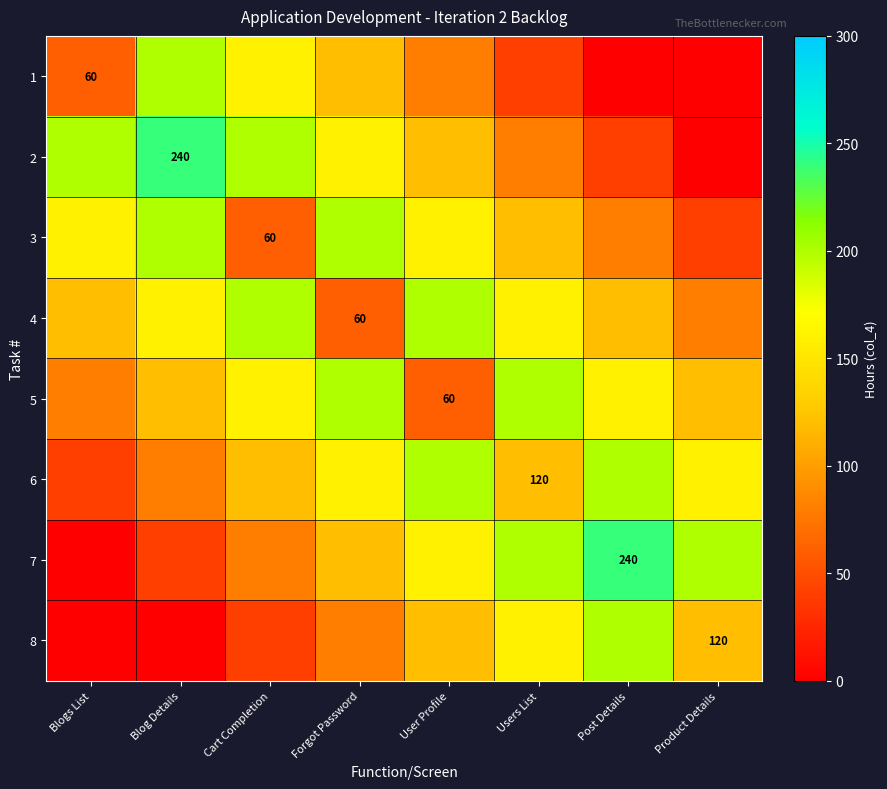

The 2 series shows 152 at Blog Details. True or false?

False